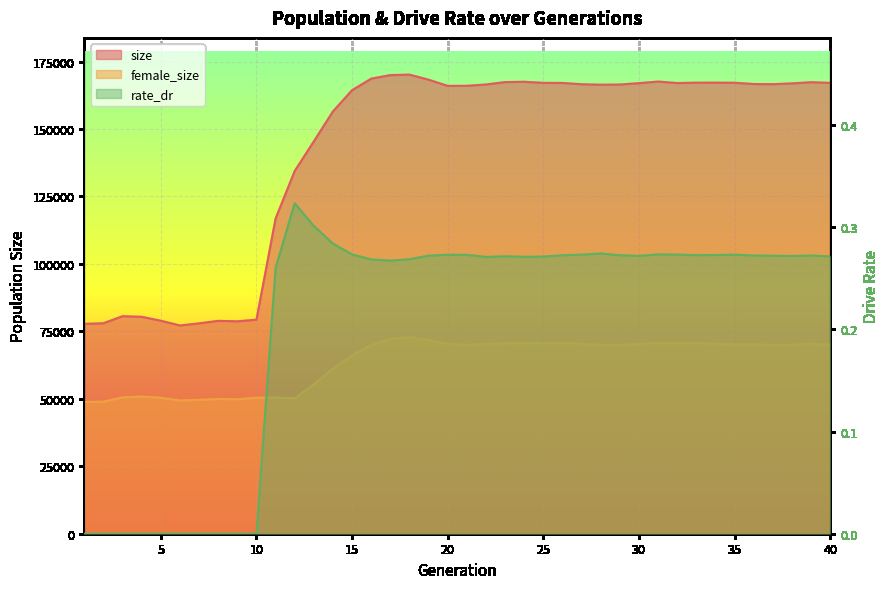

What is the value of the female_size point at the 5th from the left?

50413.0